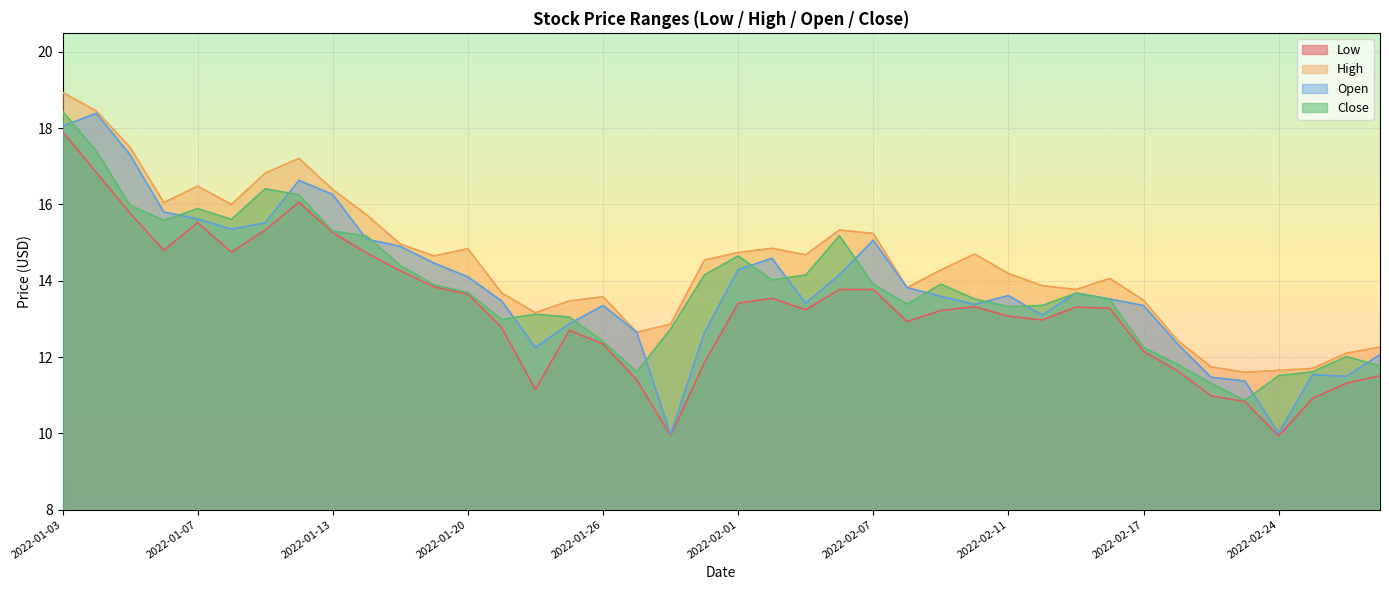

How many values in the Low series exceed 13?

23